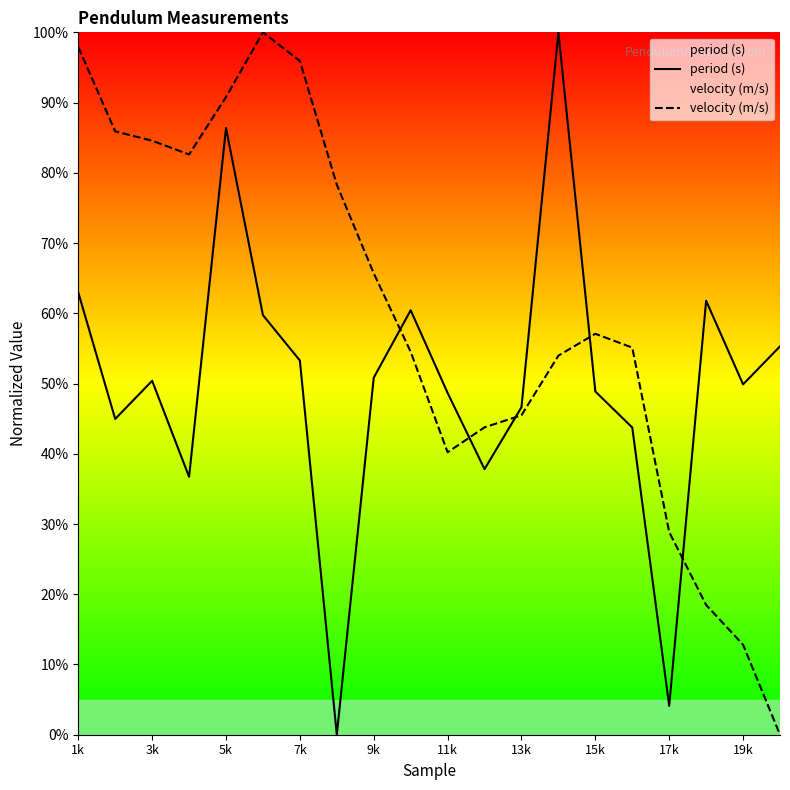

The value of velocity (m/s) at 7k is 95.9. True or false?

True